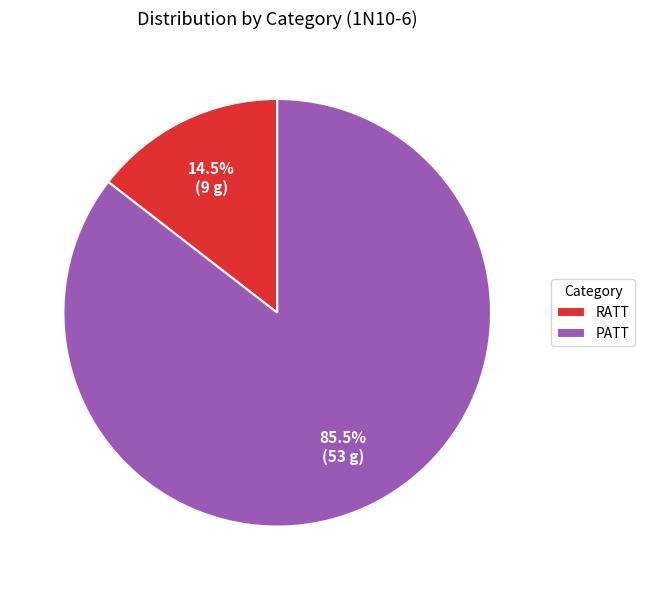

Rank the categories by value from lowest to highest.

RATT, PATT